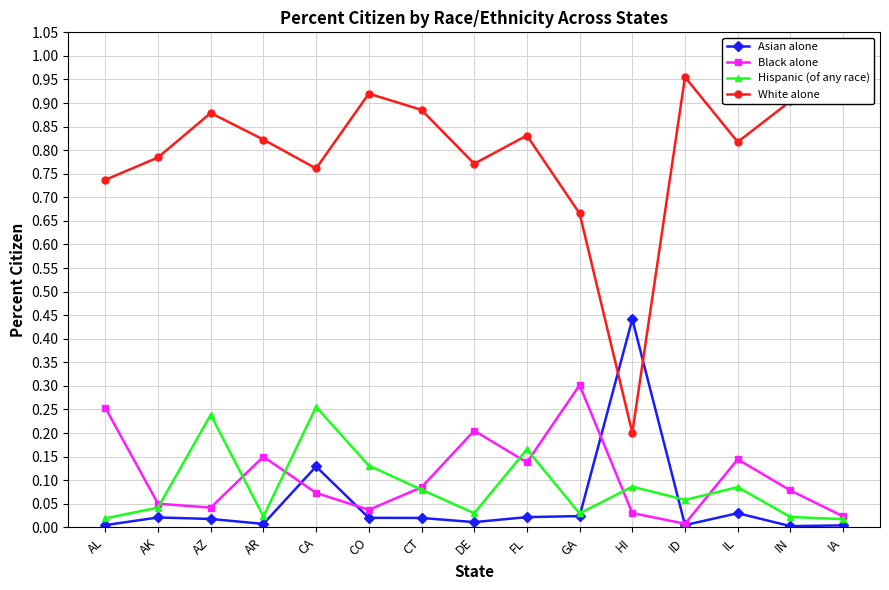

Count the number of data series in this chart.

4